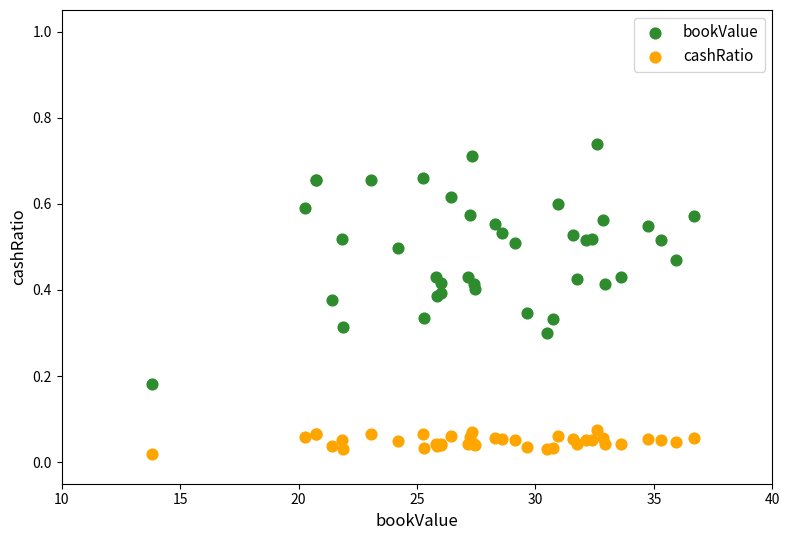

Which series contains the lowest Y value?

cashRatio